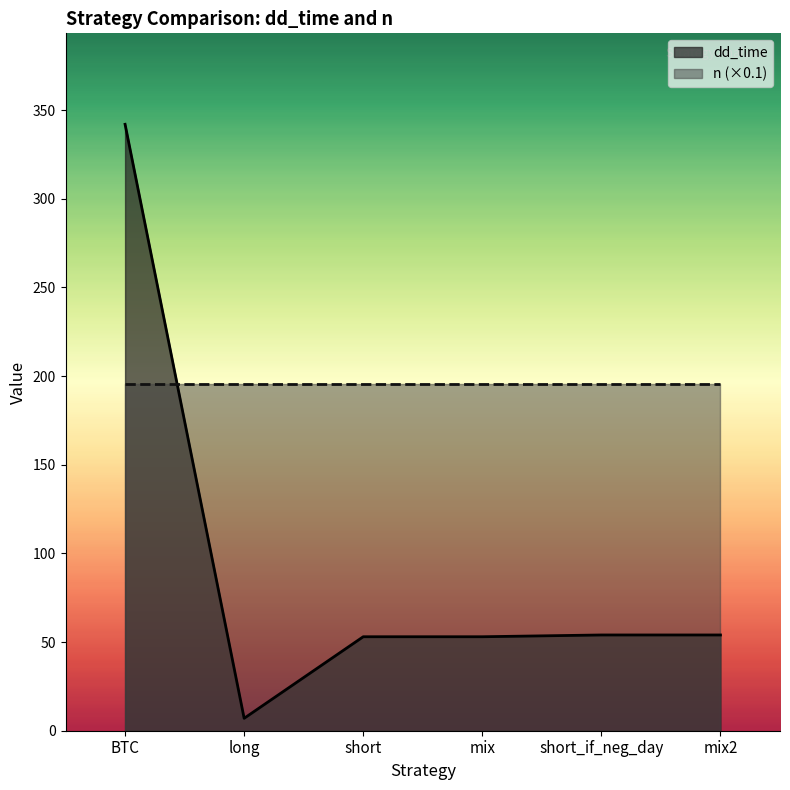

How many data points does each series have?

6